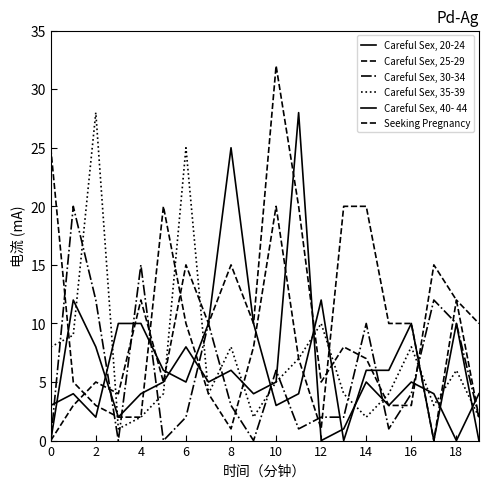

What is the value of the Careful Sex, 25-29 point at the 20th from the left?

10